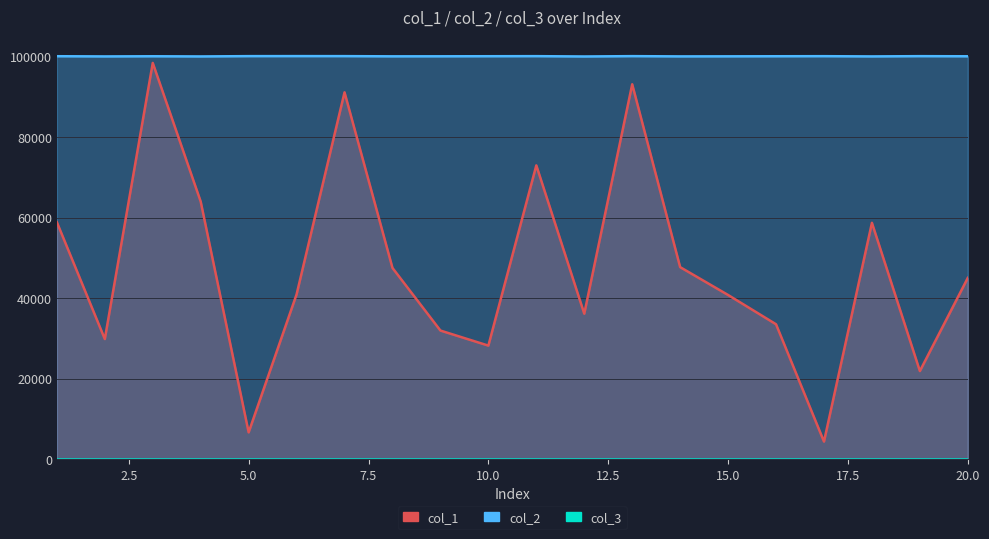

How many values in the col_2 series are below 100057?

10